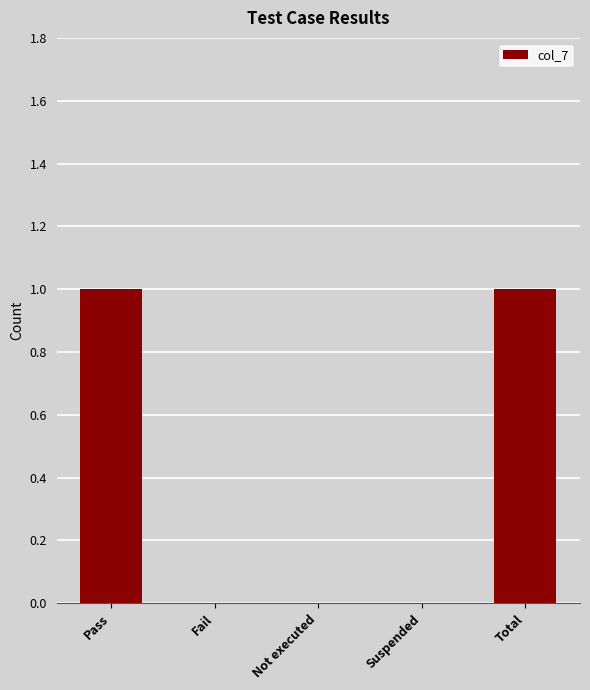

The chart shows a value of 0 at Not executed. True or false?

True